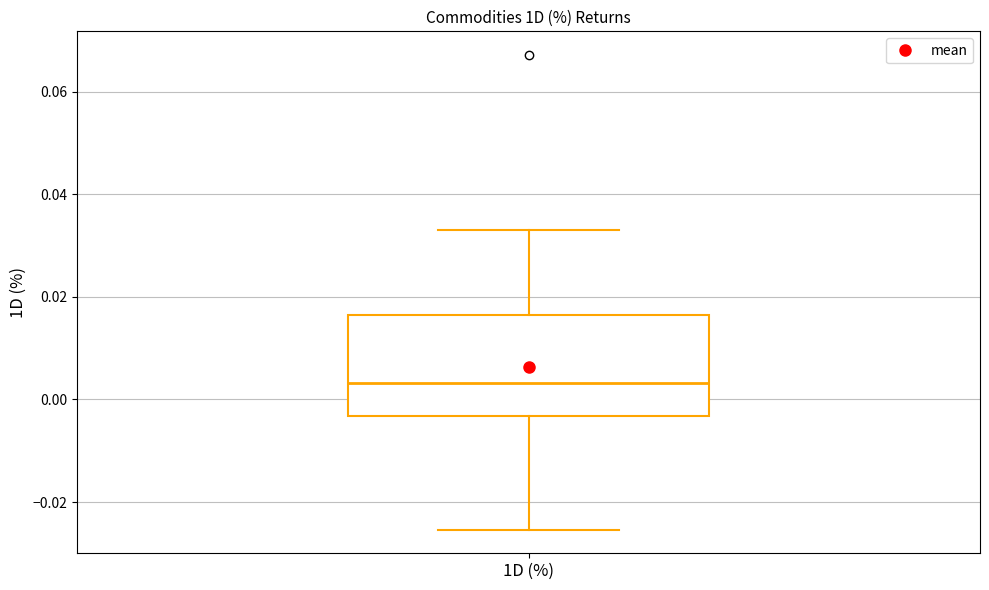

Read this box plot against the y-axis: the position of the median line, the range covered by the box, and the ends of both whiskers. The values are not printed on the chart, so give them approximately, as read against the axis.

median 0.004, box -0.004 to 0.016, whiskers -0.026 to 0.032